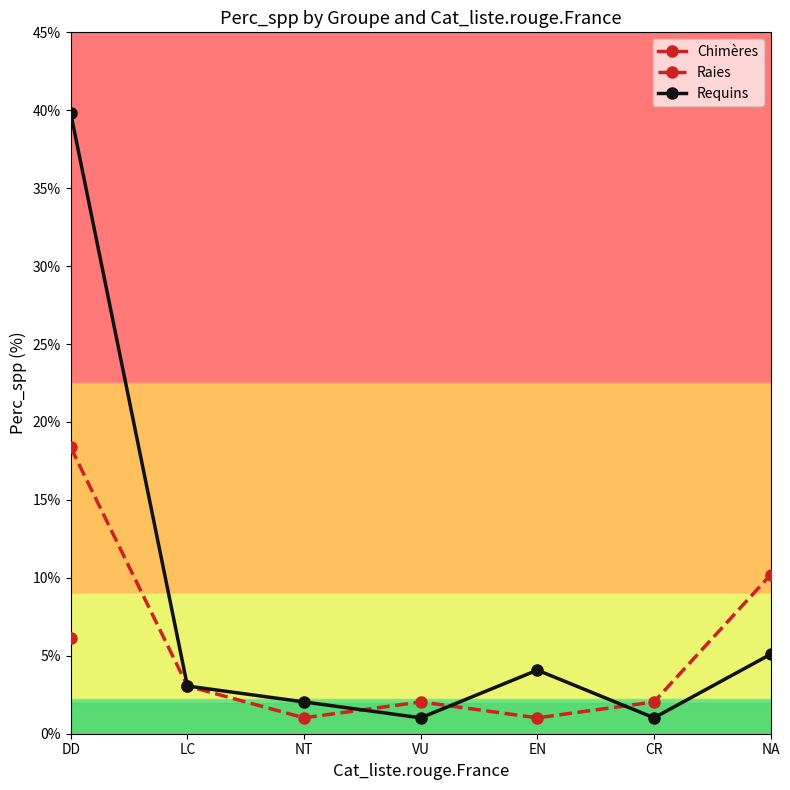

What is the average value of the Raies series?

5.4